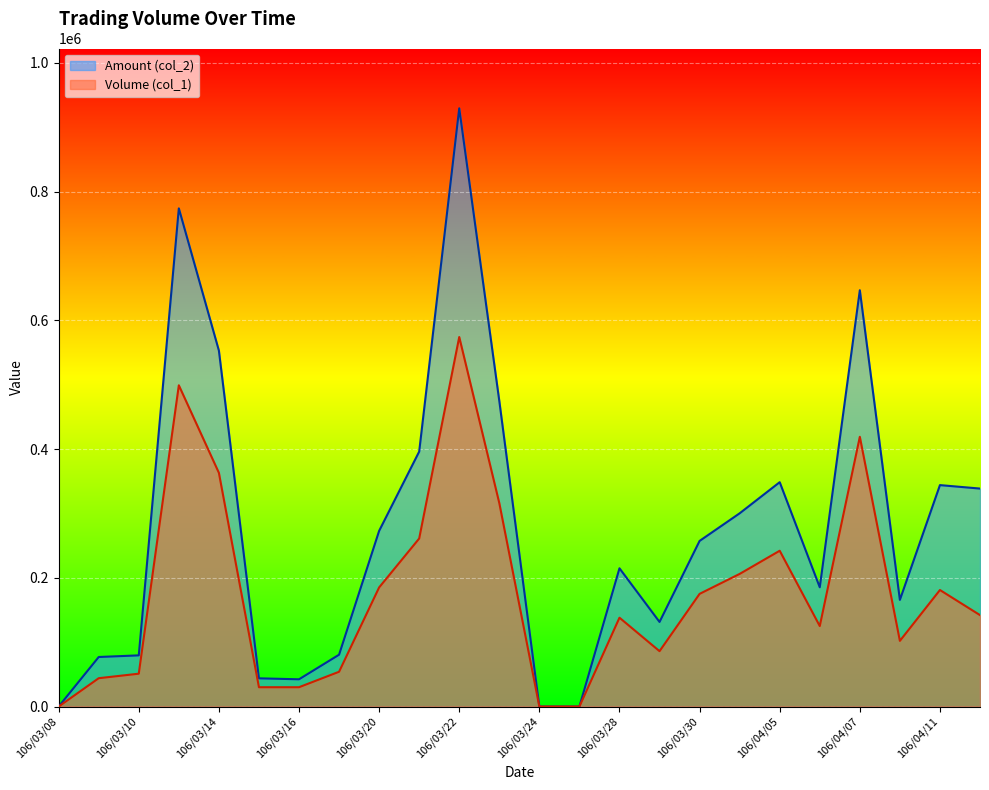

Which category has the lowest value in the Volume (col_1) series?

106/03/08